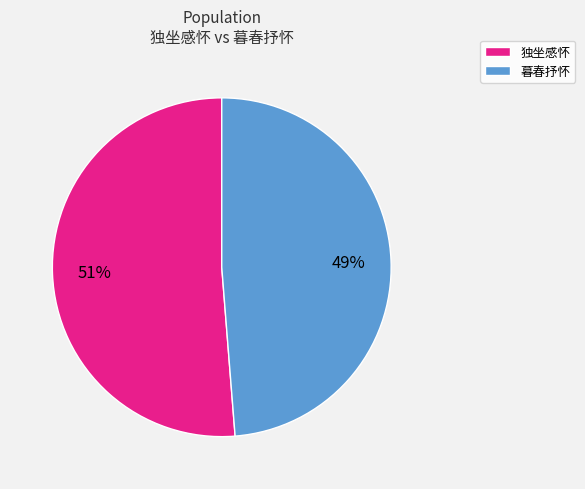

What is the majority slice?

独坐感怀